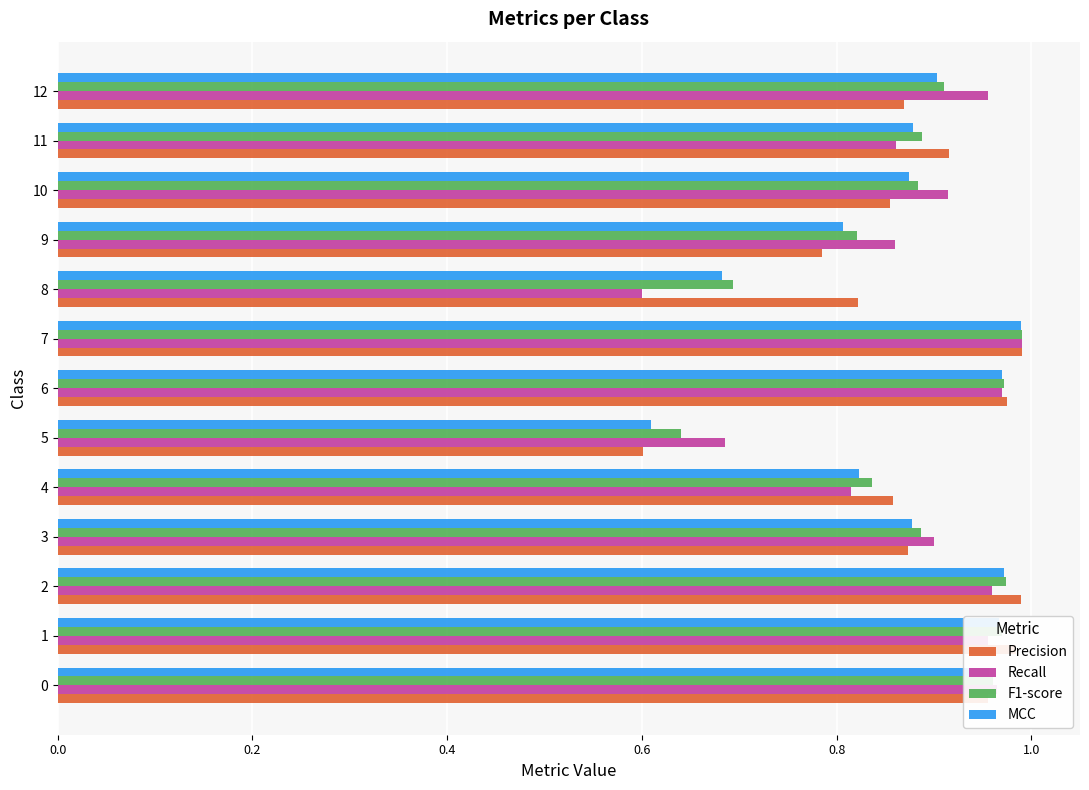

Between 5 and 7, which series saw the biggest shift?

Precision